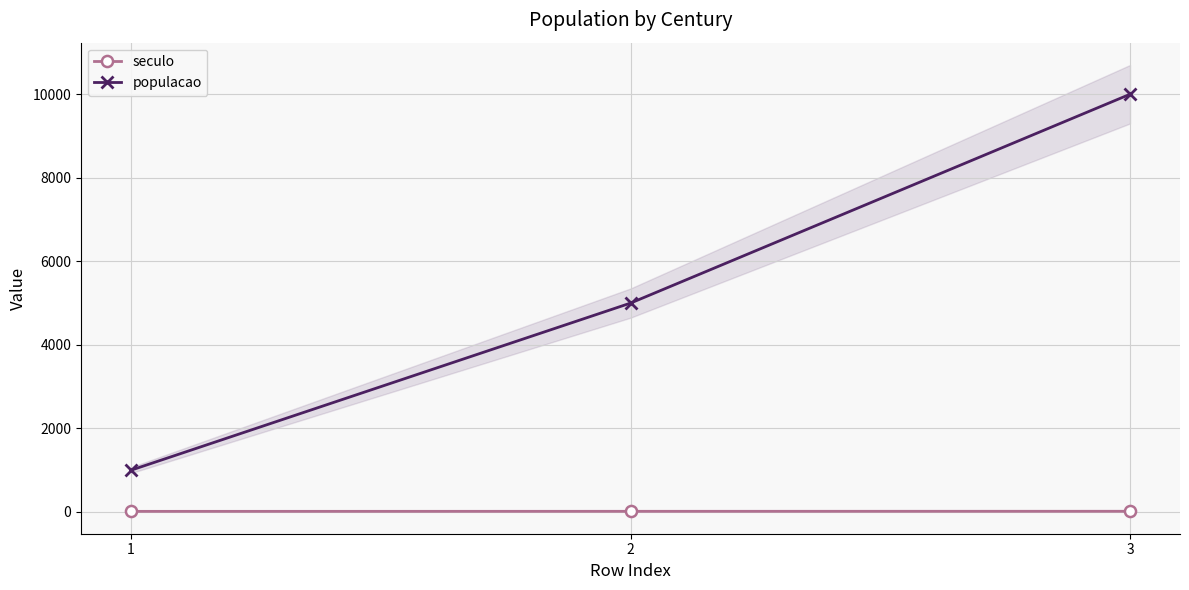

True or false: seculo has a value of 17 at 3.

True